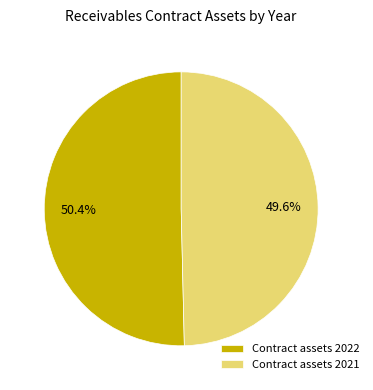

To the nearest percent, what is the difference between the Contract assets 2021 and Contract assets 2022 slice percentages?

1%